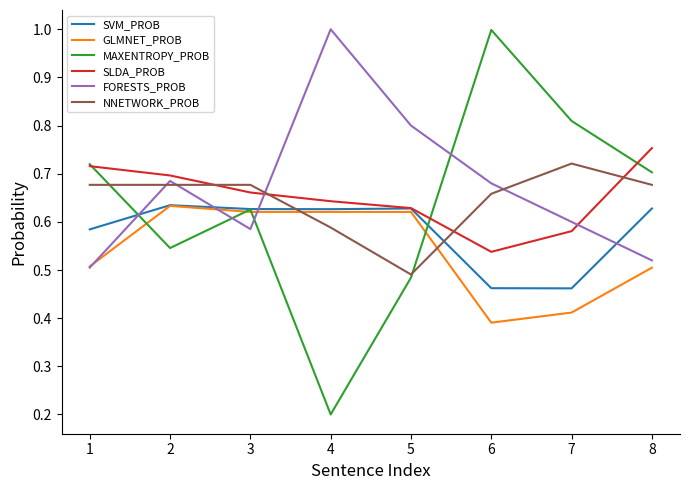

Is this an area chart (filled region under the line)?

No